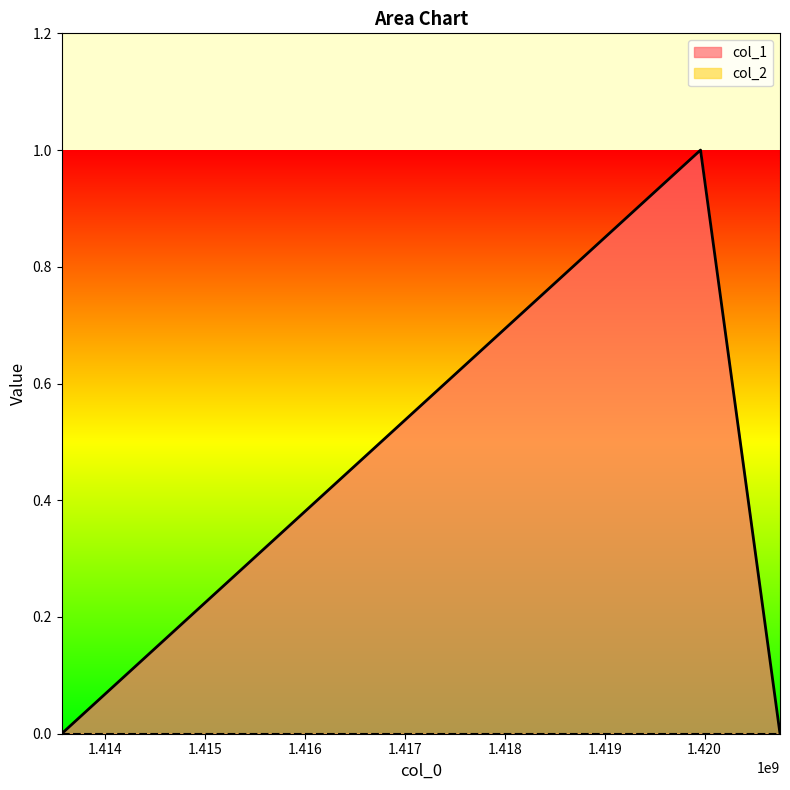

True or false: the data shows 1 at 1413561793.

False